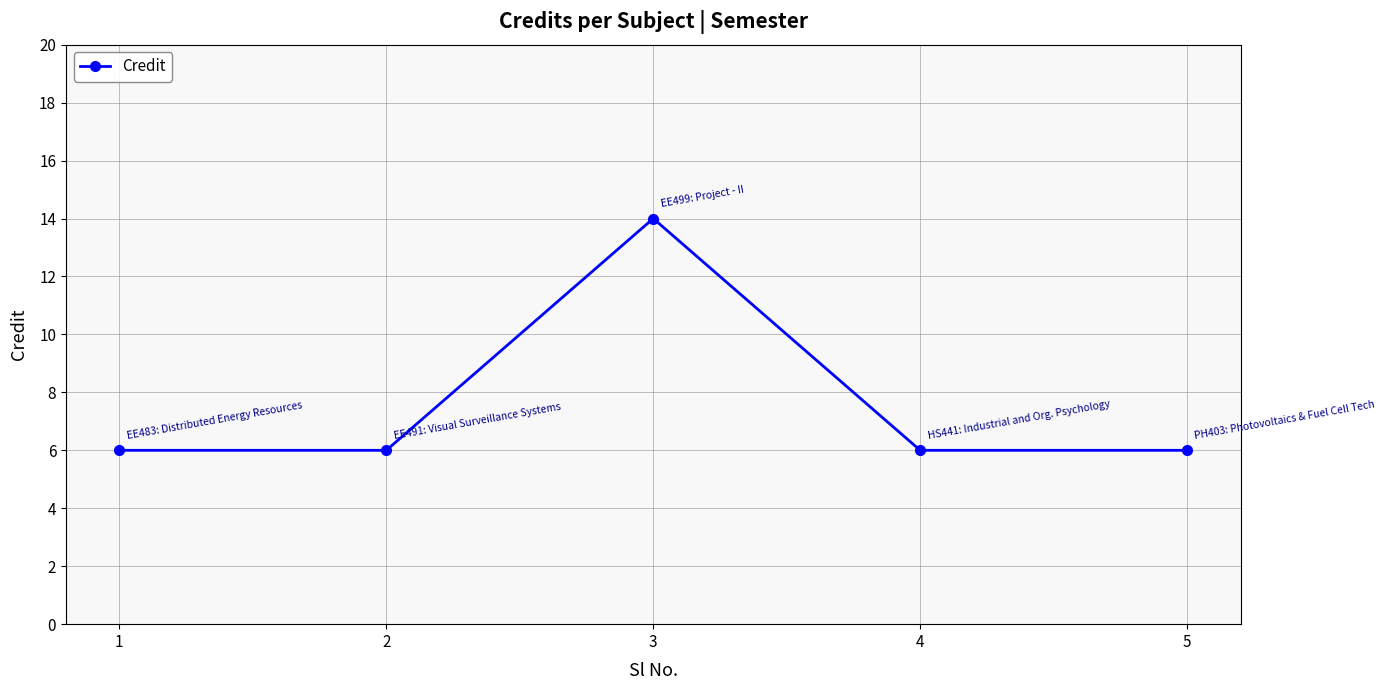

Reading left to right, what are all the values shown in this chart?

6	6	14	6	6